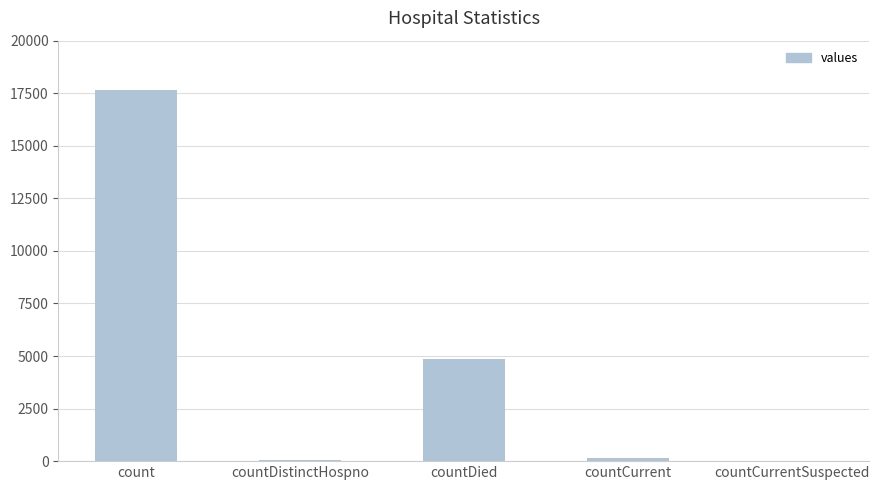

Which has a higher value, count or countCurrent?

count